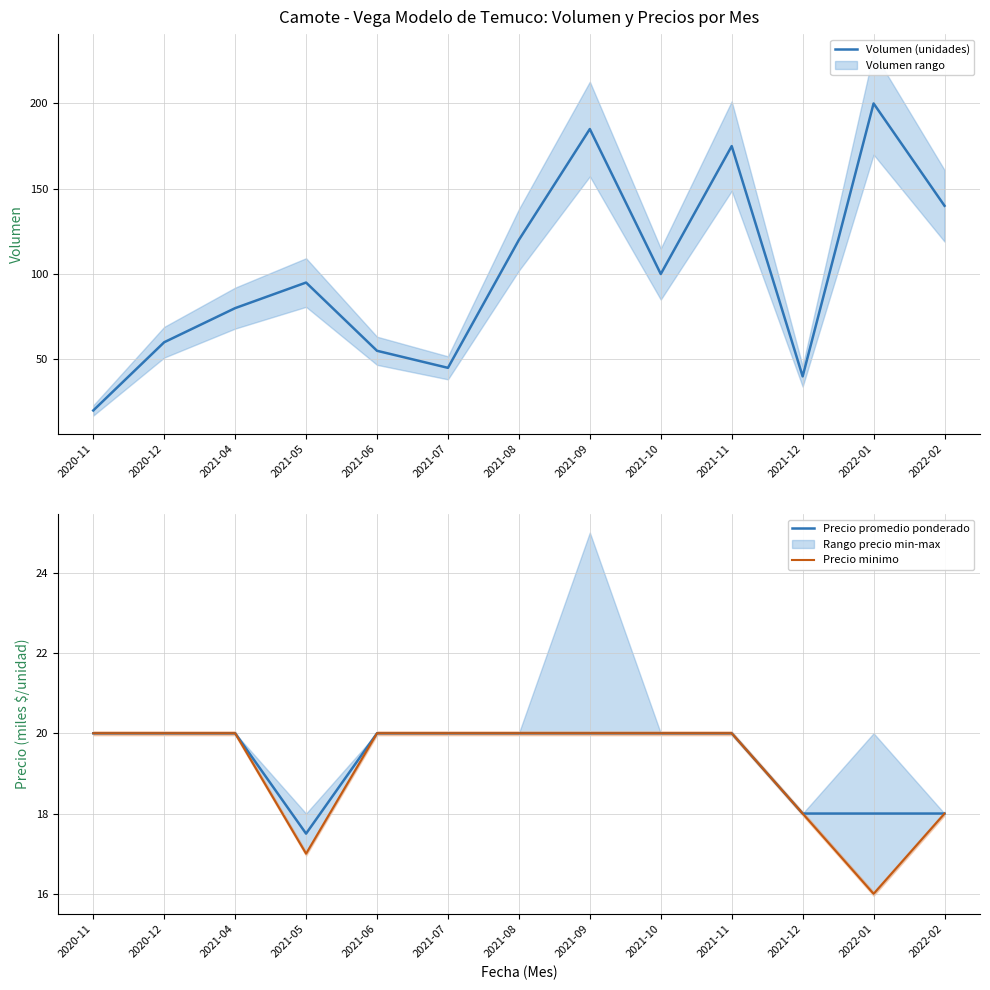

What is the difference between the maximum and minimum values in the Precio promedio ponderado series?

2.5